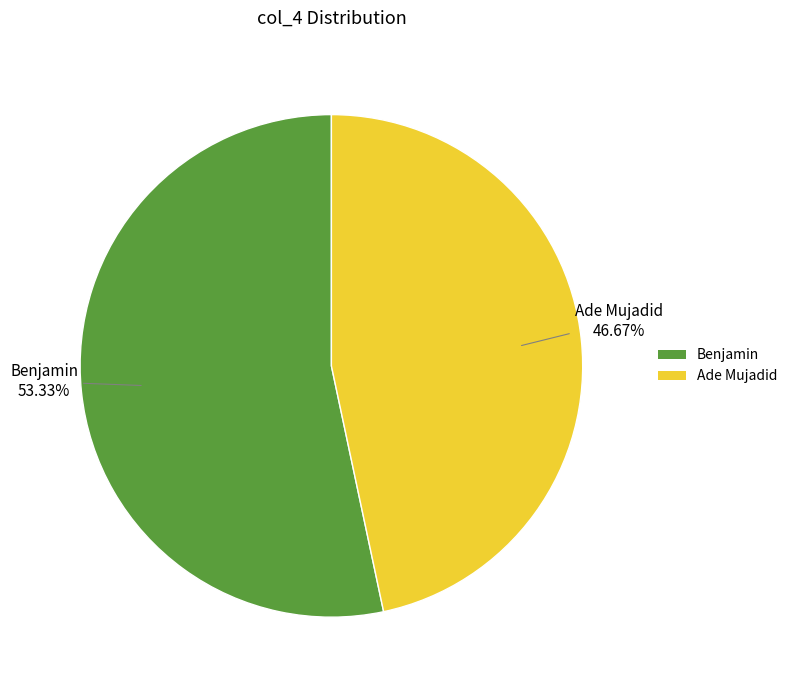

What is the smallest slice in the pie chart?

Ade Mujadid